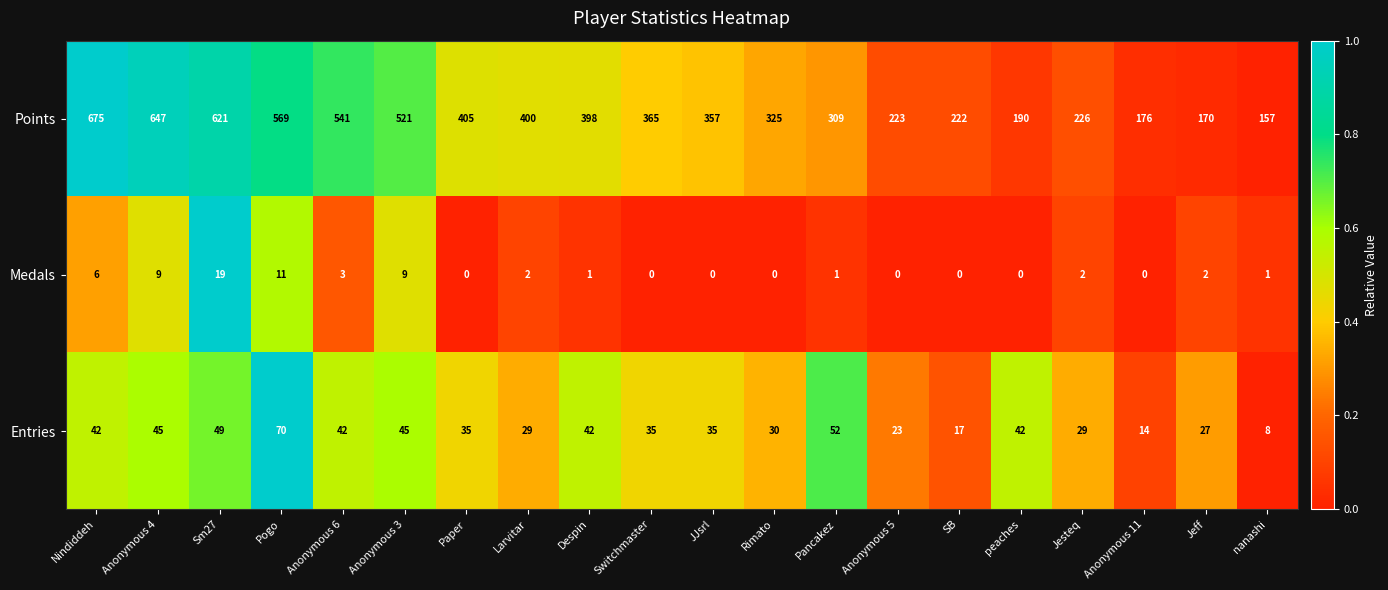

What is the sum of the Entries values at Anonymous 6 and Sm27?

91